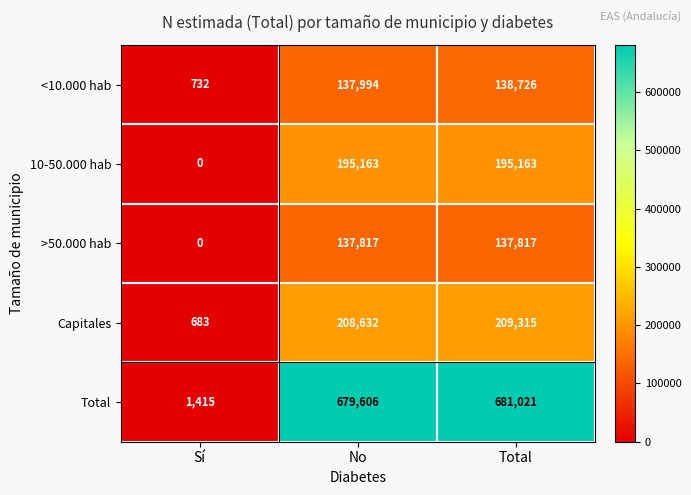

Which series has the widest spread of values?

Total